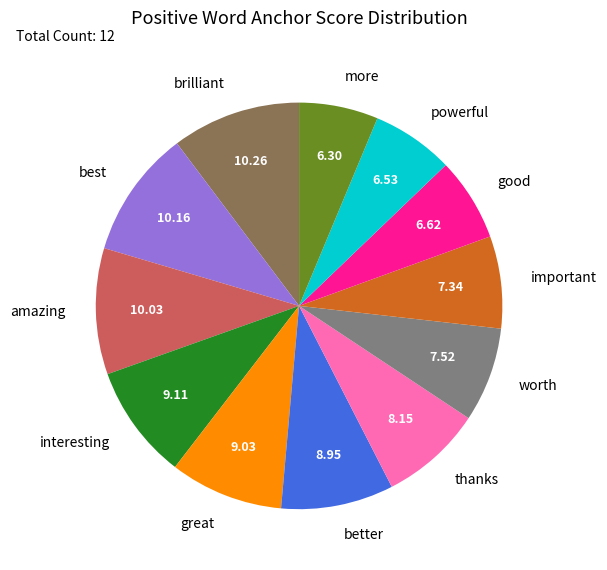

True or false: best accounts for 10% of the total.

True